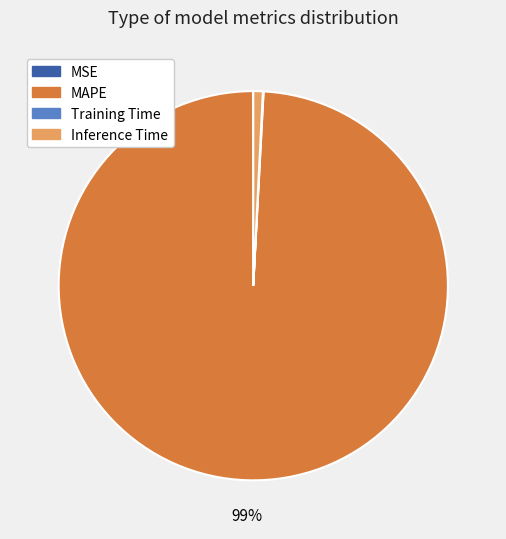

What is the largest slice in the pie chart?

MAPE